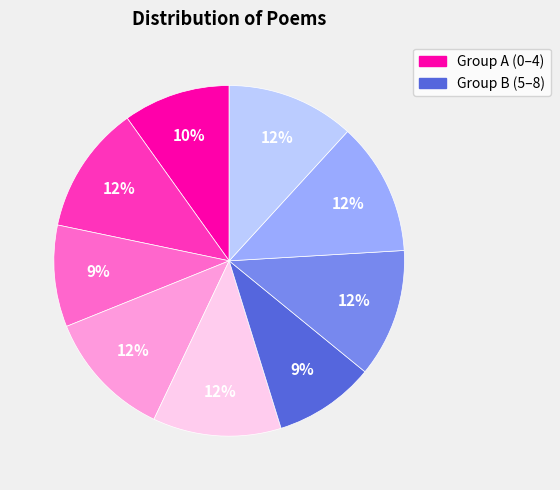

To the nearest percent, what is the difference between the largest and smallest slice percentages?

3%